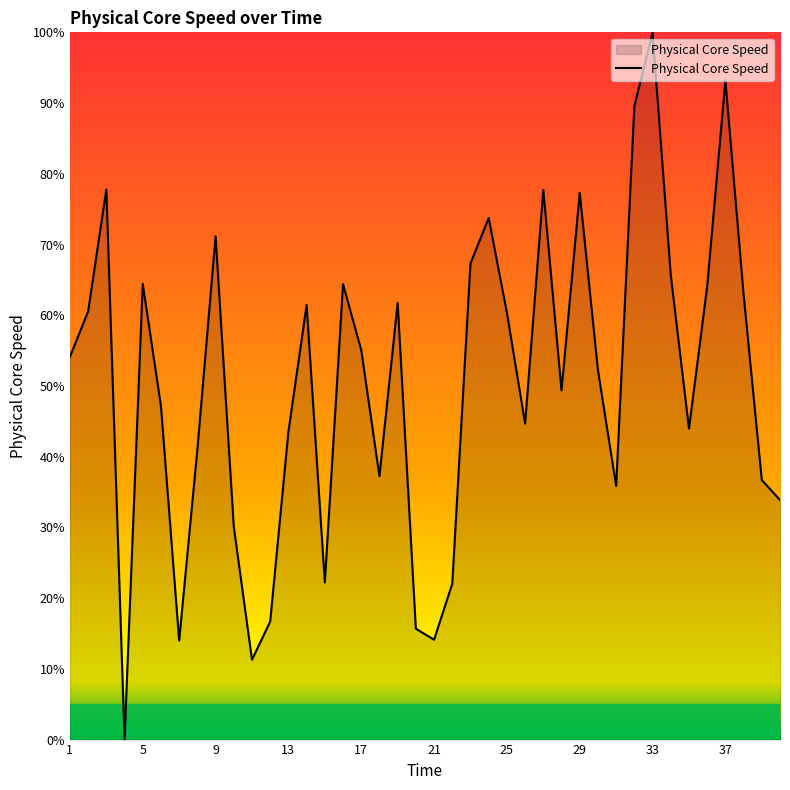

What is the maximum value shown in the chart?

100.0